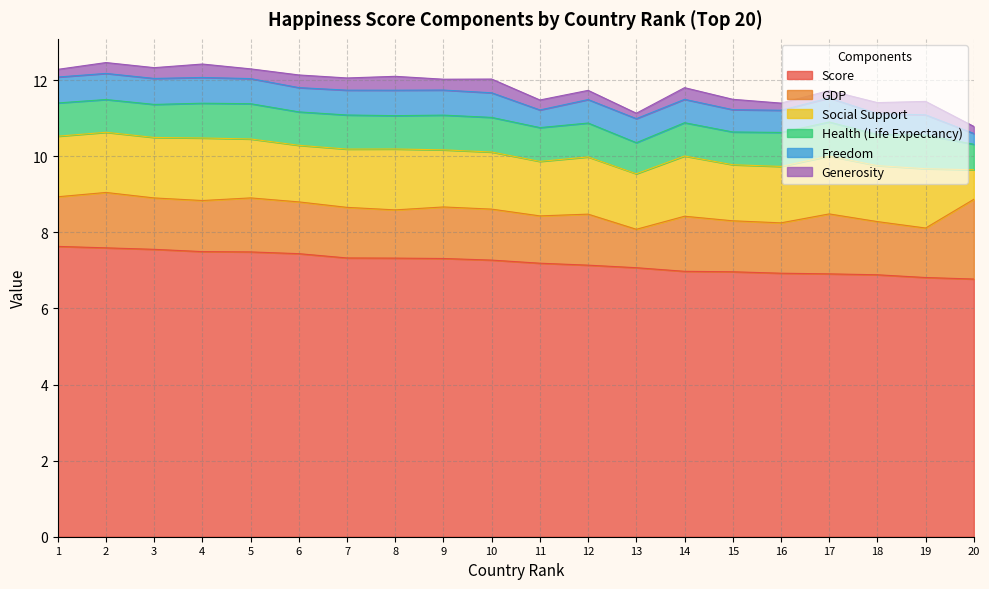

Read the GDP value at 15.

1.3